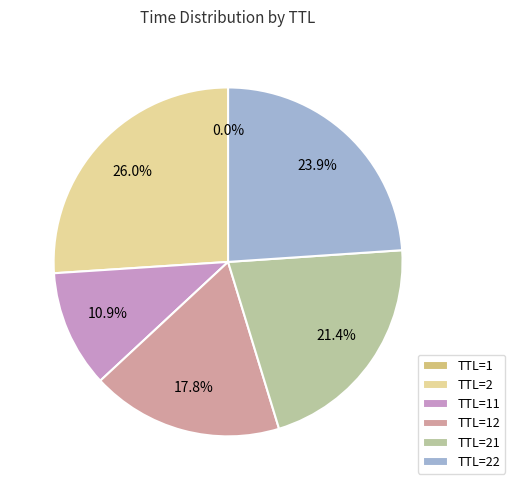

To the nearest percent, what is the difference between the largest and smallest slice percentages?

26%